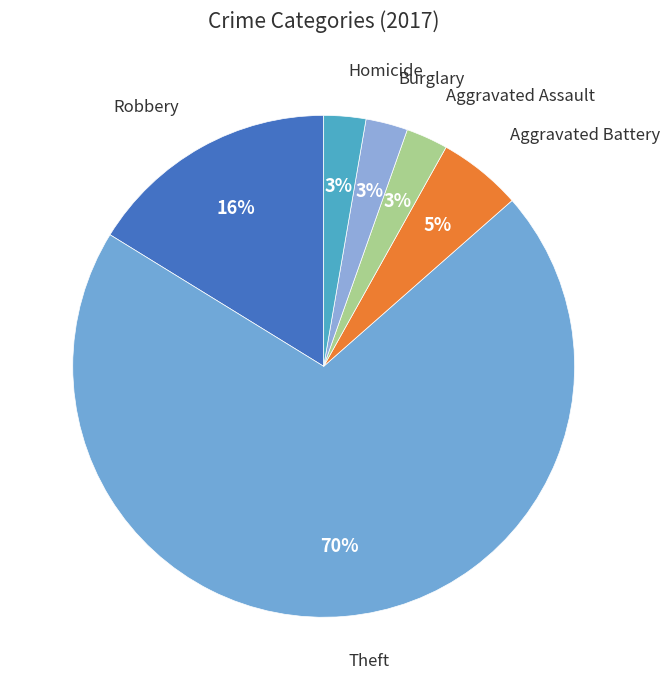

The Aggravated Battery slice represents 5% of the pie. True or false?

True